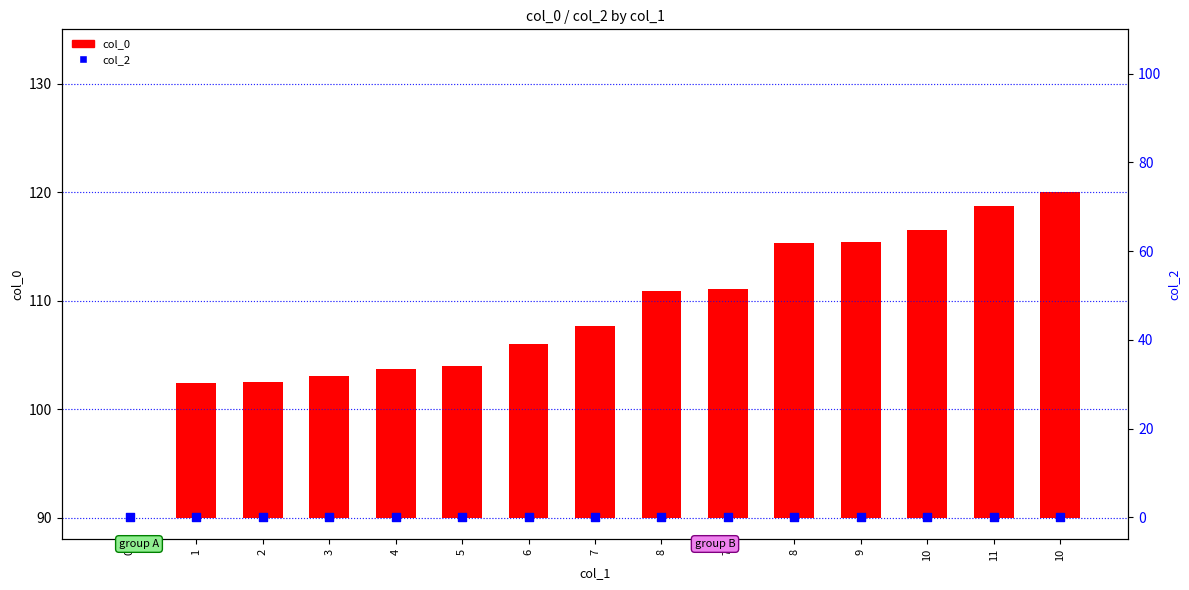

What is the total value across all series at 2?

12.5